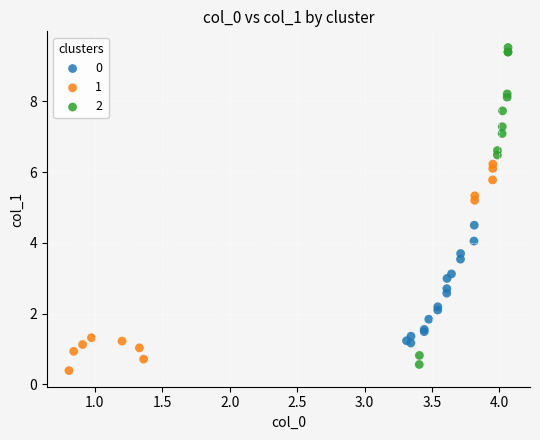

Which series has the widest spread of Y values?

2